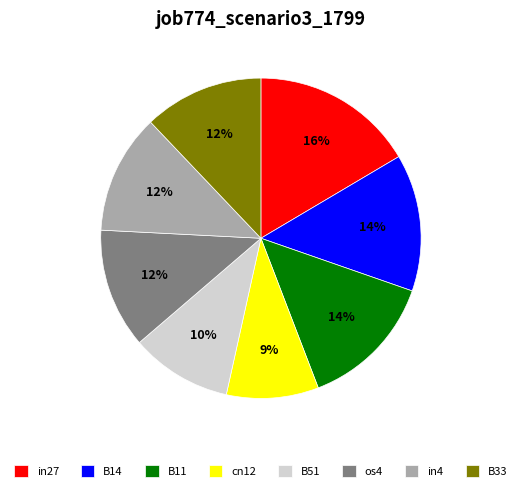

Is there any slice that represents more than half of the pie?

No